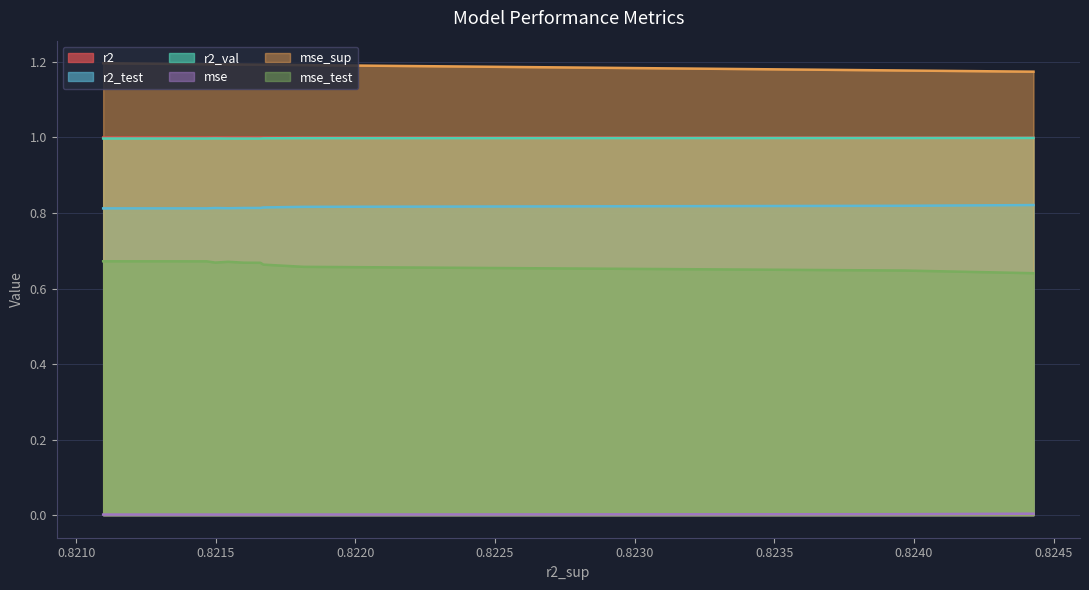

Which series has the largest total across all categories?

mse_sup